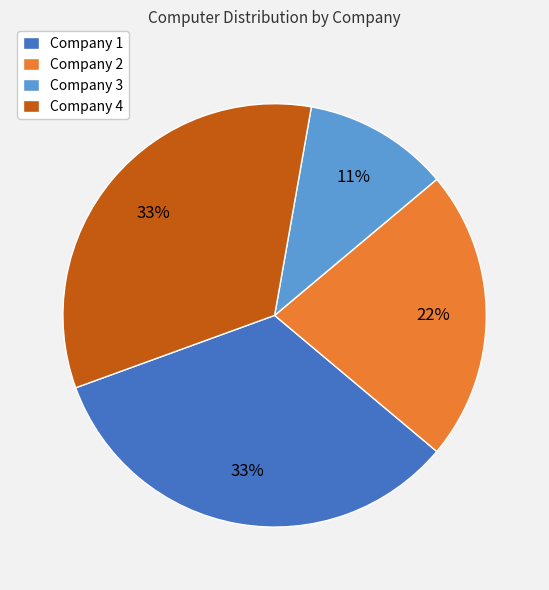

Between Company 4 and Company 3, which is larger?

Company 4